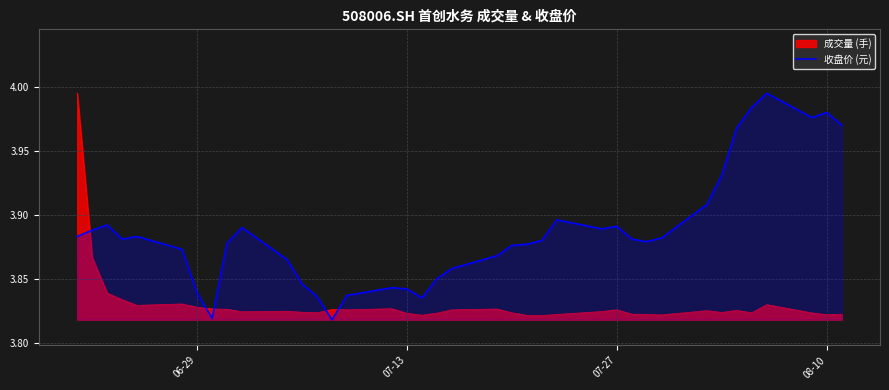

Which series has the largest total across all categories?

收盘价 (元)